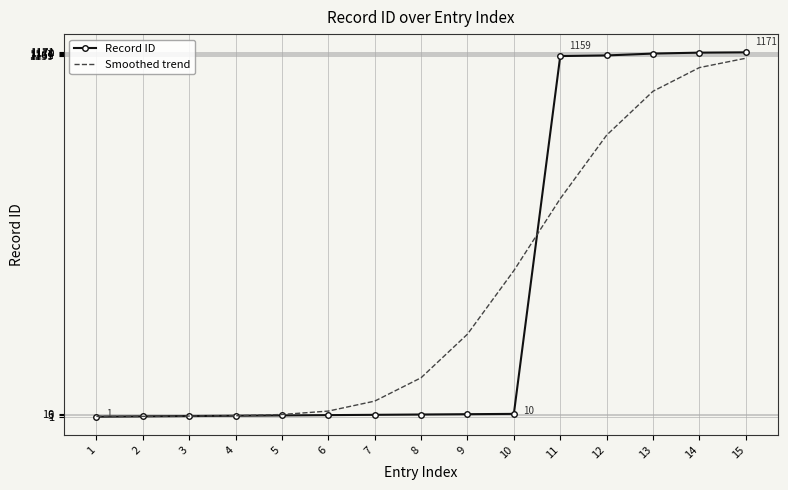

Which series changed the most between 1 and 11?

Record ID